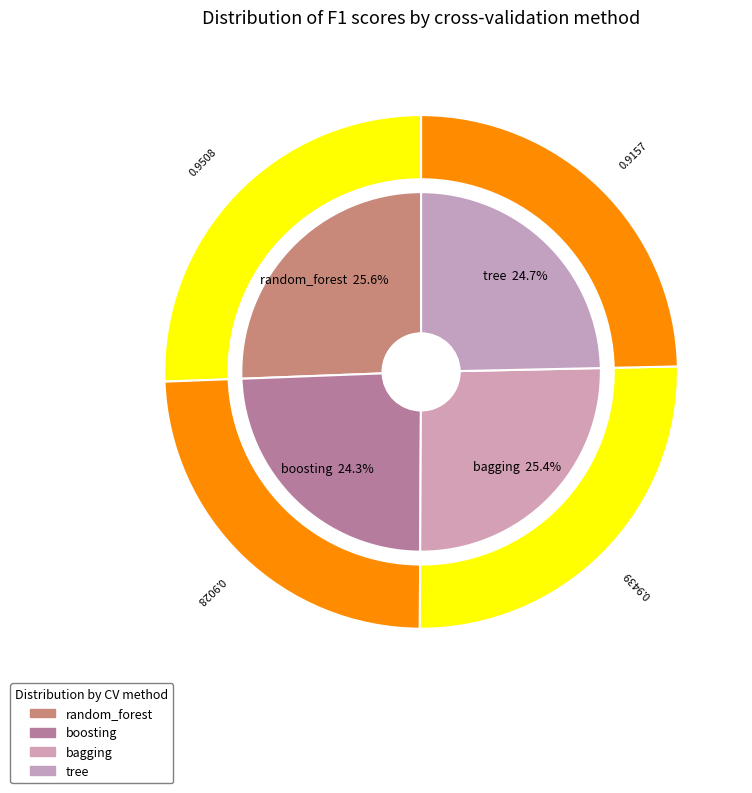

What percentage do crossvalidation_tree and crossvalidation_boosting together represent?

49.0%